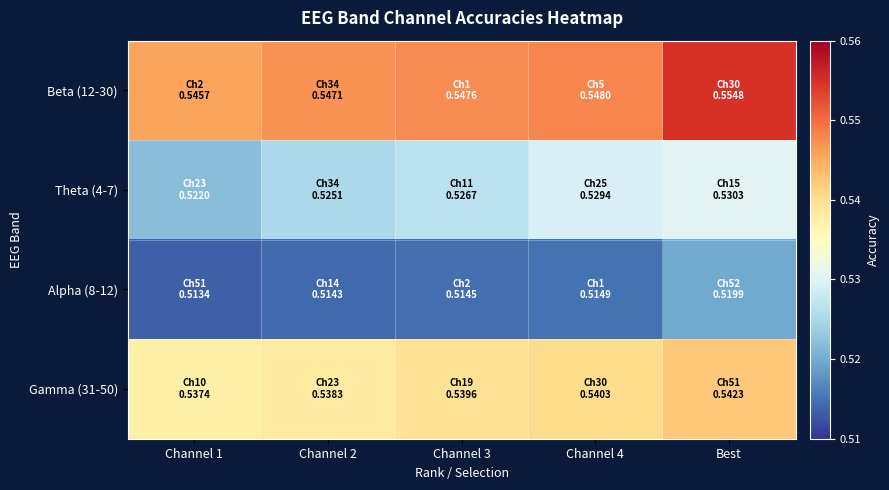

Reading right to left, list all the values displayed in this chart.

Beta (12-30): Best=0.6	Channel 4=0.5	Channel 3=0.5	Channel 2=0.5	Channel 1=0.5
Theta (4-7): Best=0.5	Channel 4=0.5	Channel 3=0.5	Channel 2=0.5	Channel 1=0.5
Alpha (8-12): Best=0.5	Channel 4=0.5	Channel 3=0.5	Channel 2=0.5	Channel 1=0.5
Gamma (31-50): Best=0.5	Channel 4=0.5	Channel 3=0.5	Channel 2=0.5	Channel 1=0.5